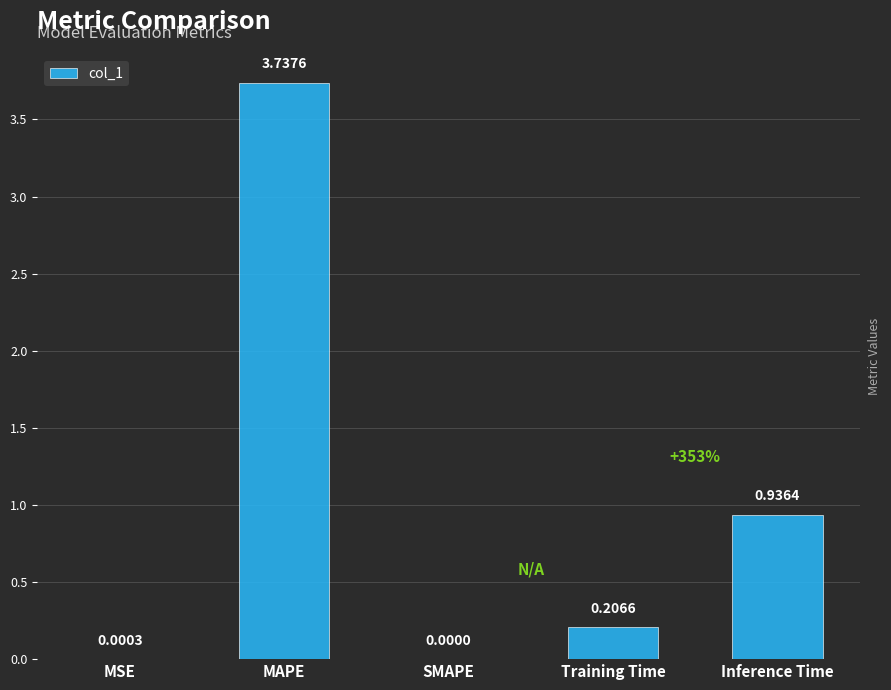

How many distinct data groups are displayed?

1